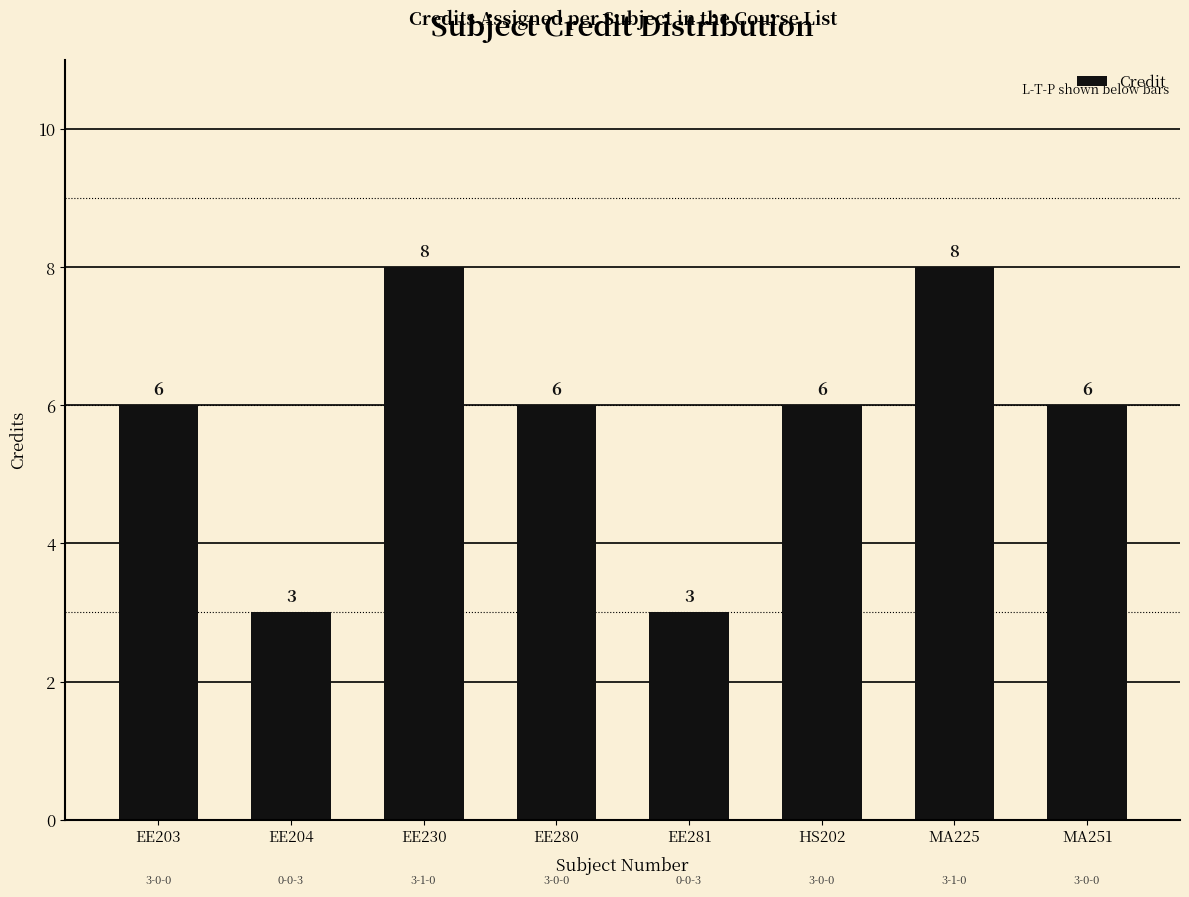

What is the difference between the maximum and second lowest values?

5